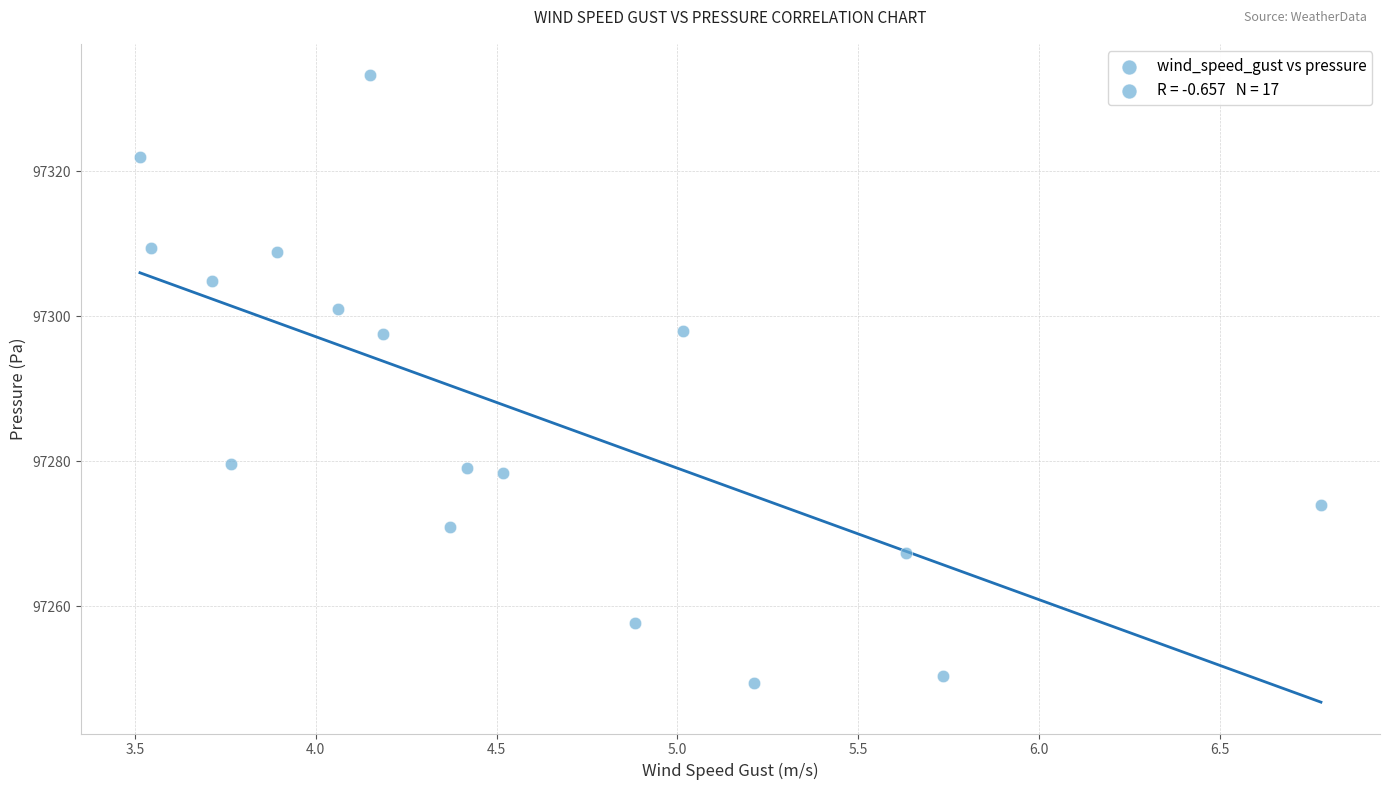

What is the range of Y values (max minus min)?

83.8